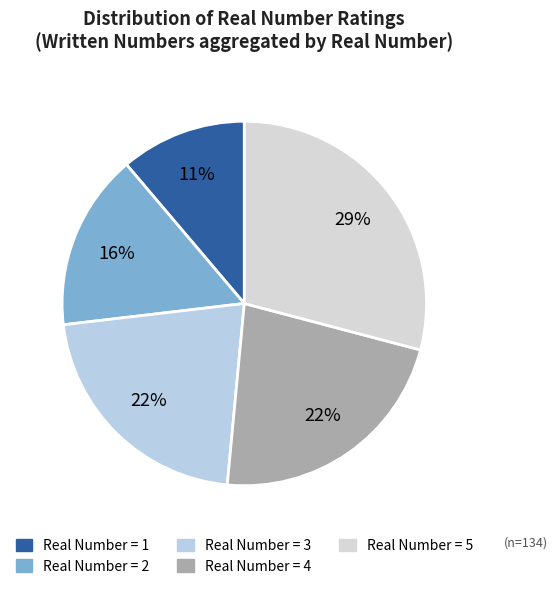

How many slices are in this pie chart?

5